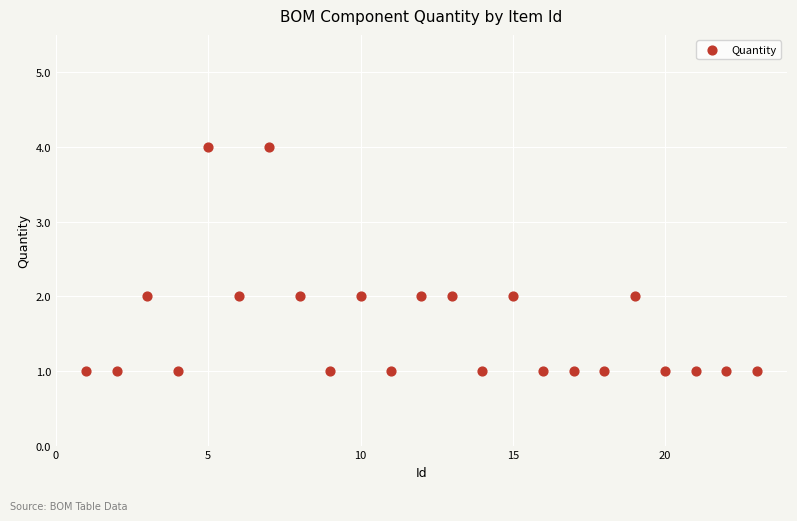

What is the range of Y values (max minus min)?

3